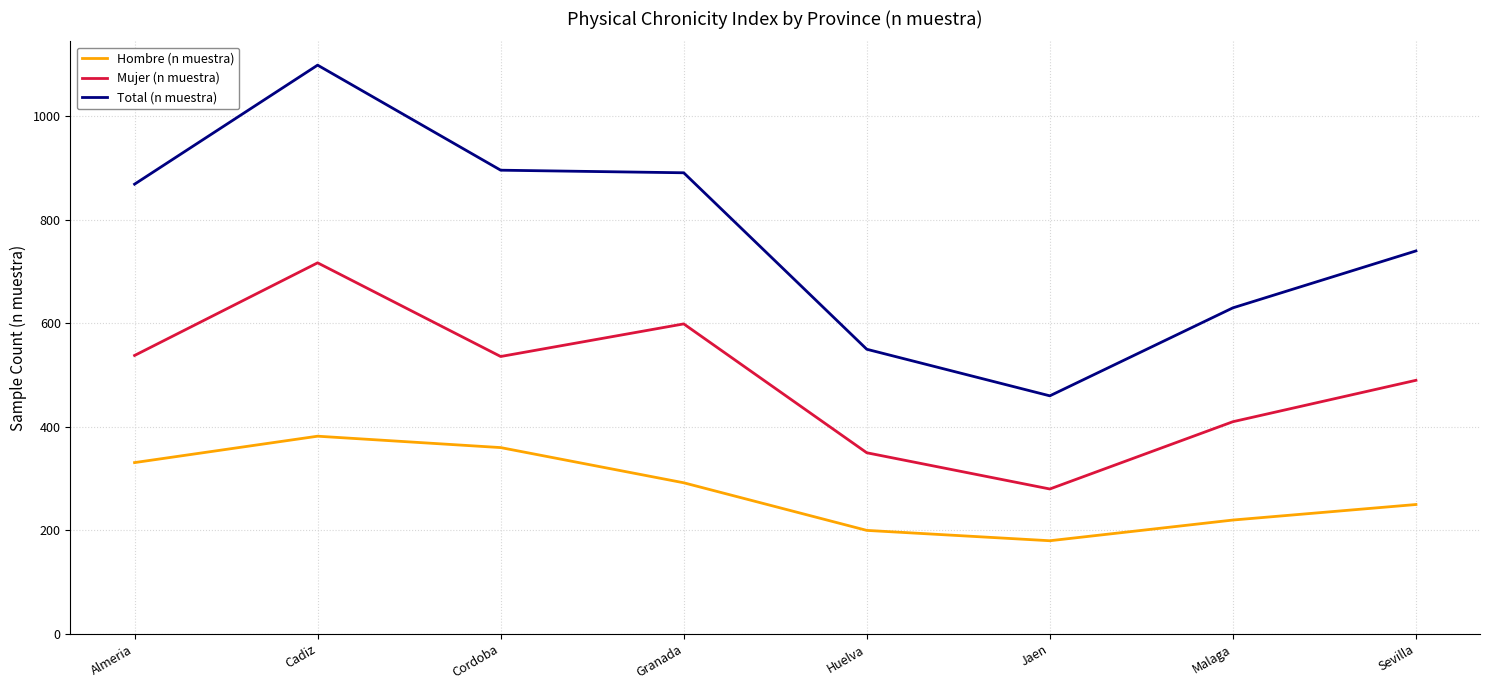

What is the difference between the highest and lowest values at Jaen?

280